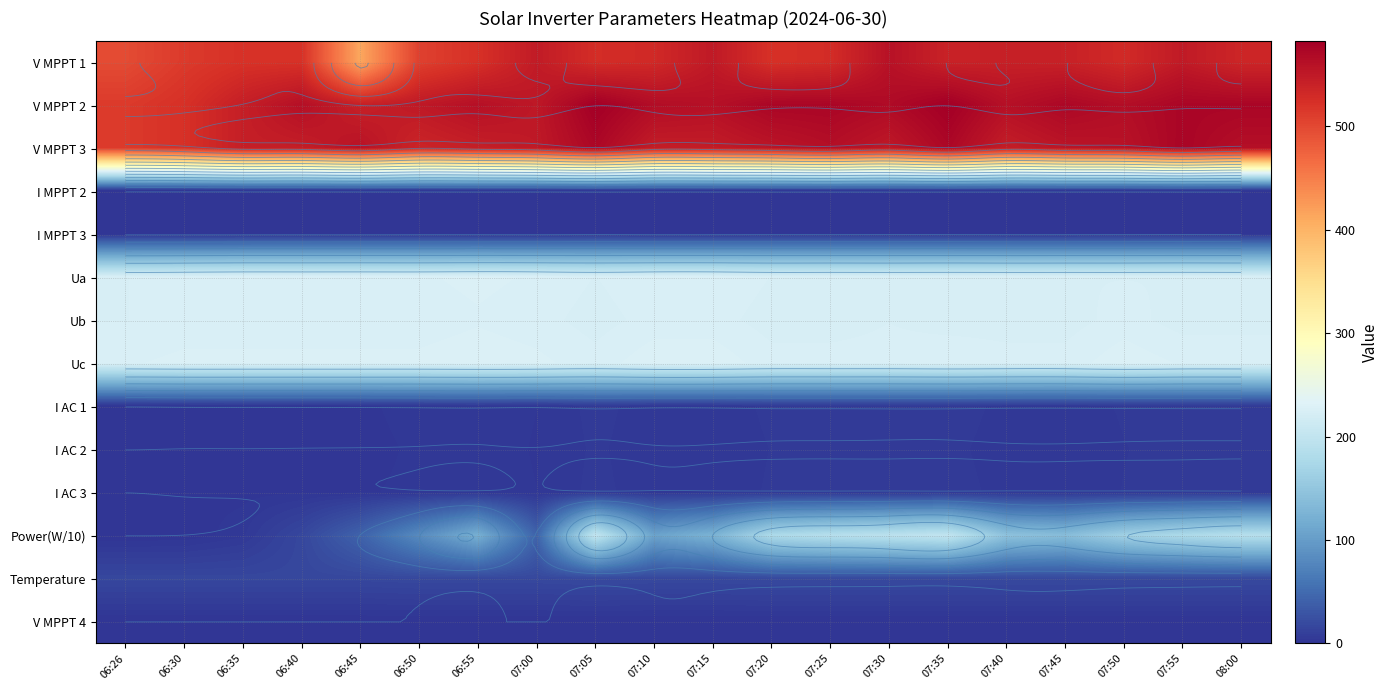

At which category does the chart reach its minimum across all series?

06:26